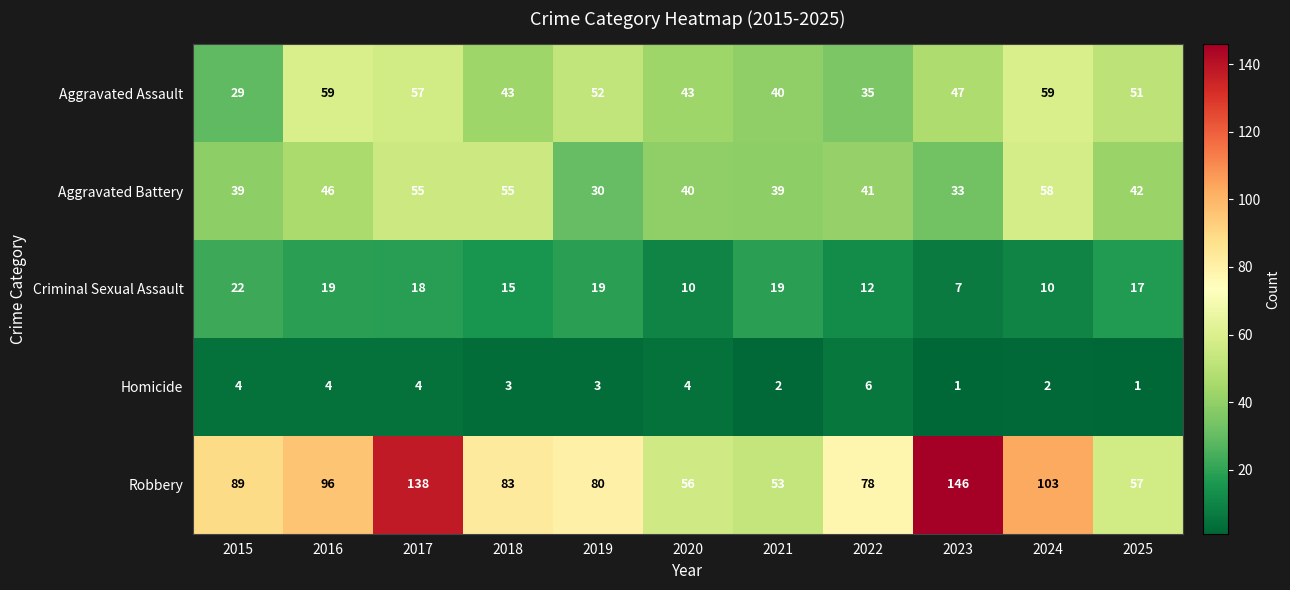

Which series changed the most between 2015 and 2020?

Robbery